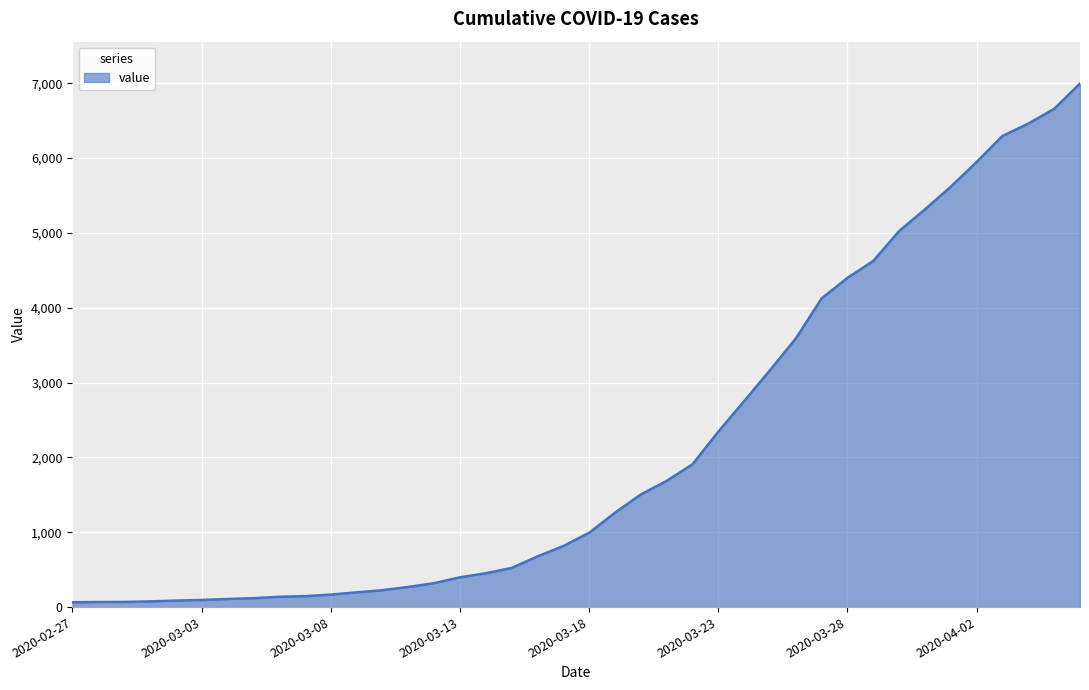

What is the difference between the maximum and minimum values?

6931